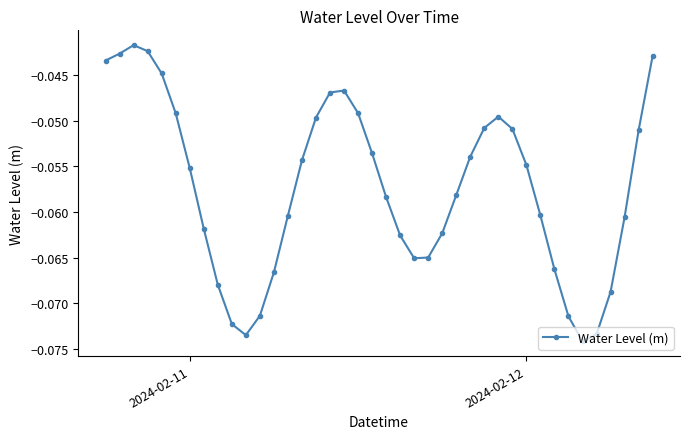

True or false: the data has more than 2 interior local peaks.

True